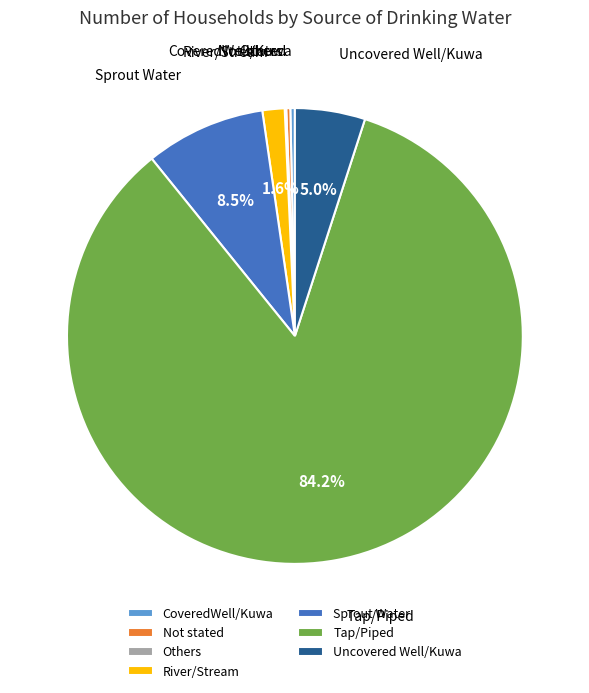

Which has a higher value, Tap/Piped or Uncovered Well/Kuwa?

Tap/Piped